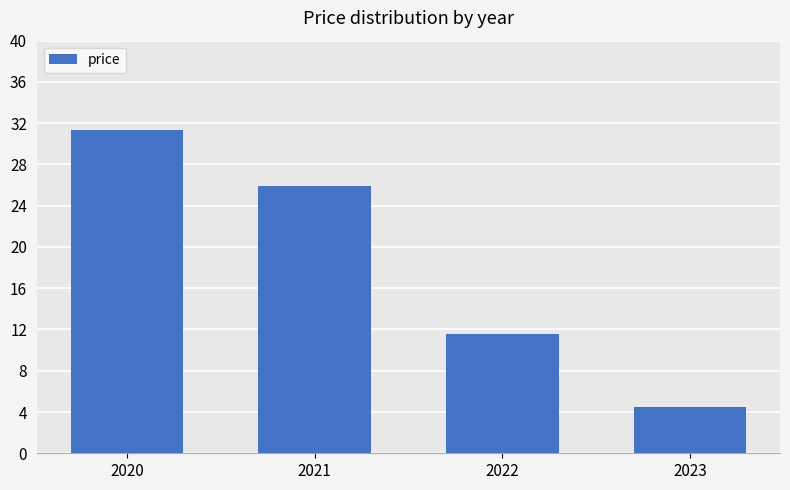

At which category does the chart reach its minimum across all series?

2023